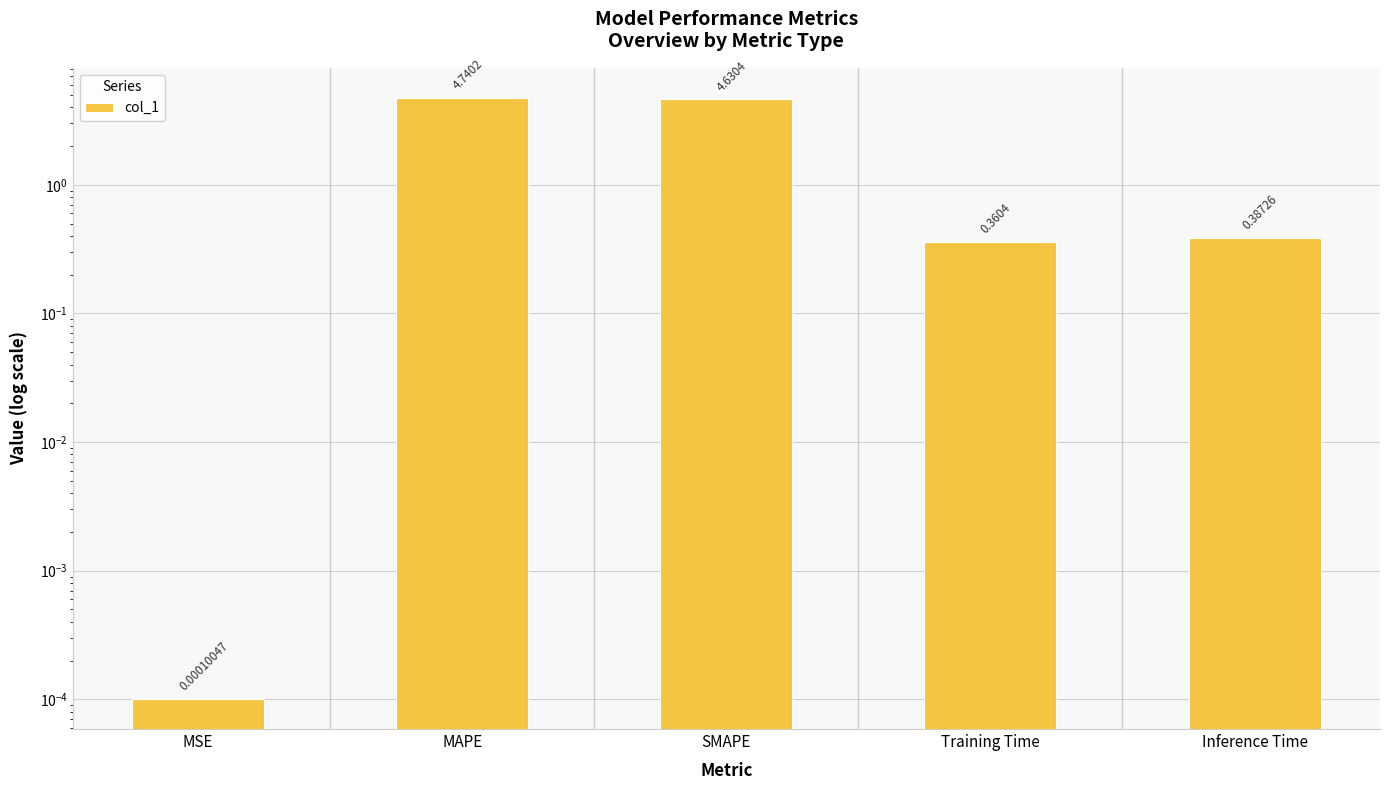

At which category does the chart reach its minimum across all series?

MSE